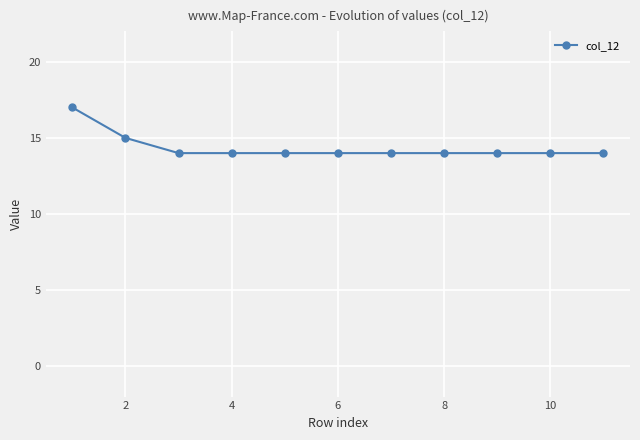

What is the value of the 3rd point from the left?

14